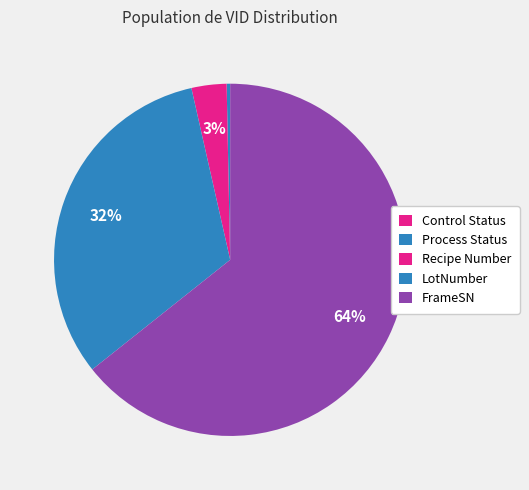

The Process Status slice represents 0% of the pie. True or false?

True